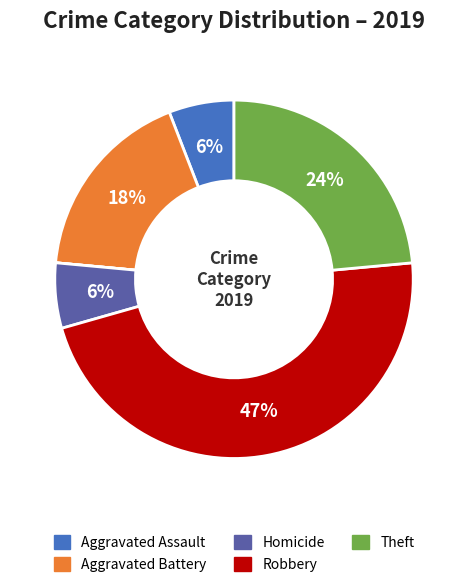

Is there a majority slice in this chart?

No